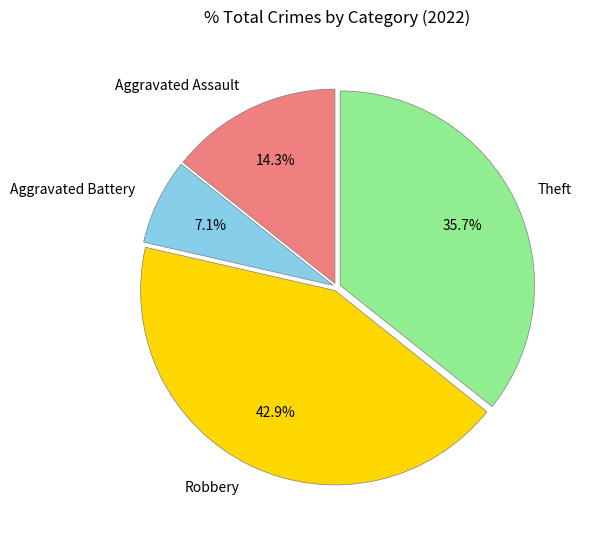

Does any single category account for the majority?

No